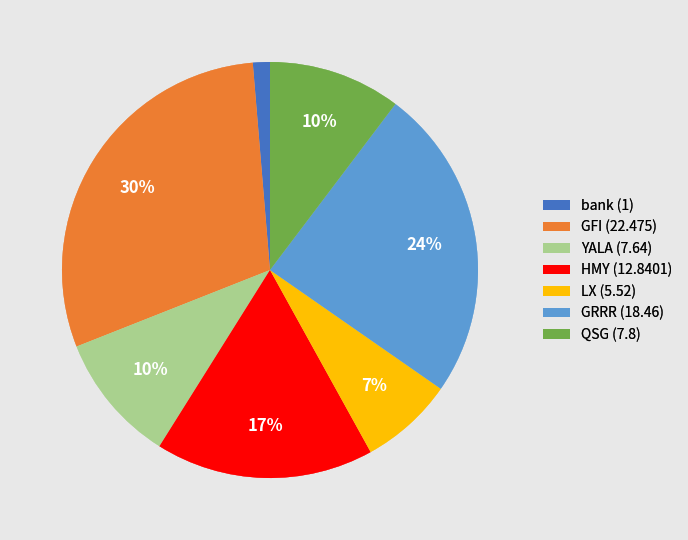

Combined, do GRRR (18.46) and GFI (22.475) account for over 50%?

Yes